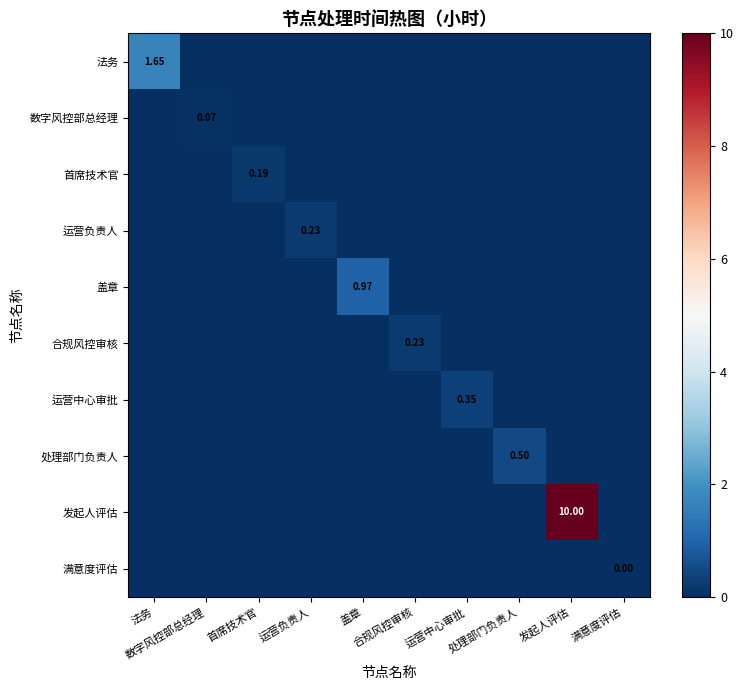

At which category is the sum across all series the highest?

发起人评估